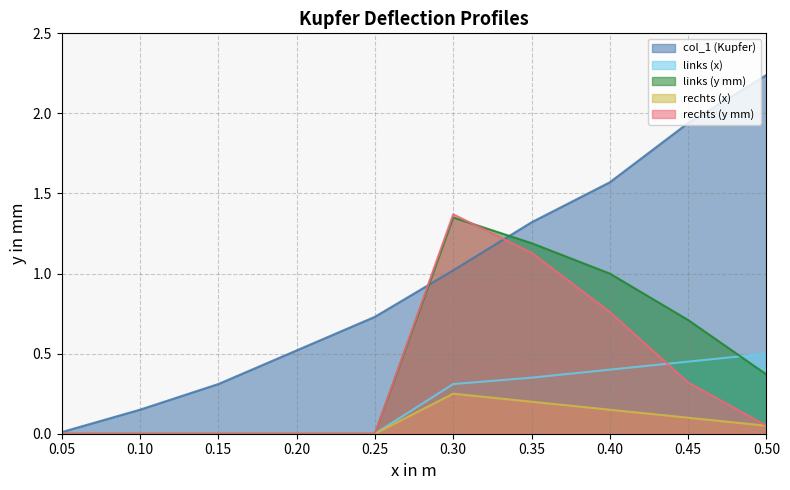

True or false: rechts (x) and rechts (y mm) cross at least once.

False